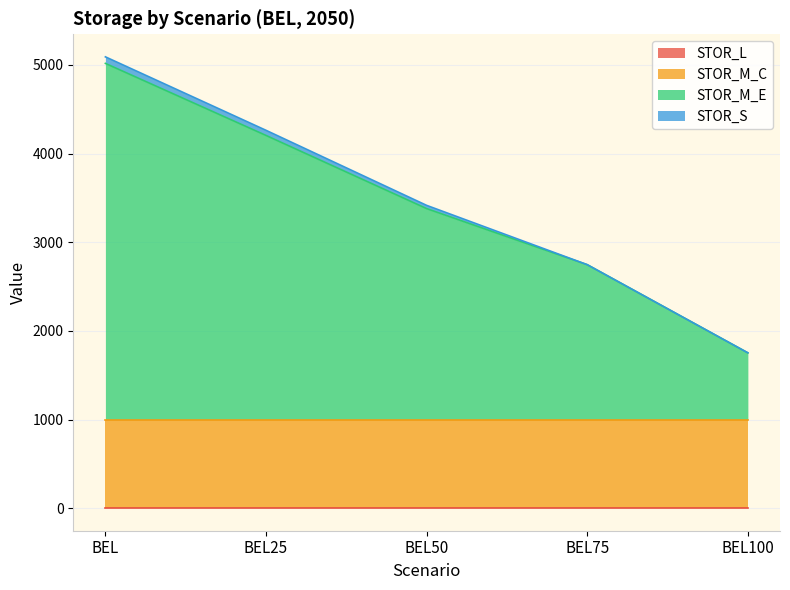

At which label is STOR_S closest to 36?

BEL50